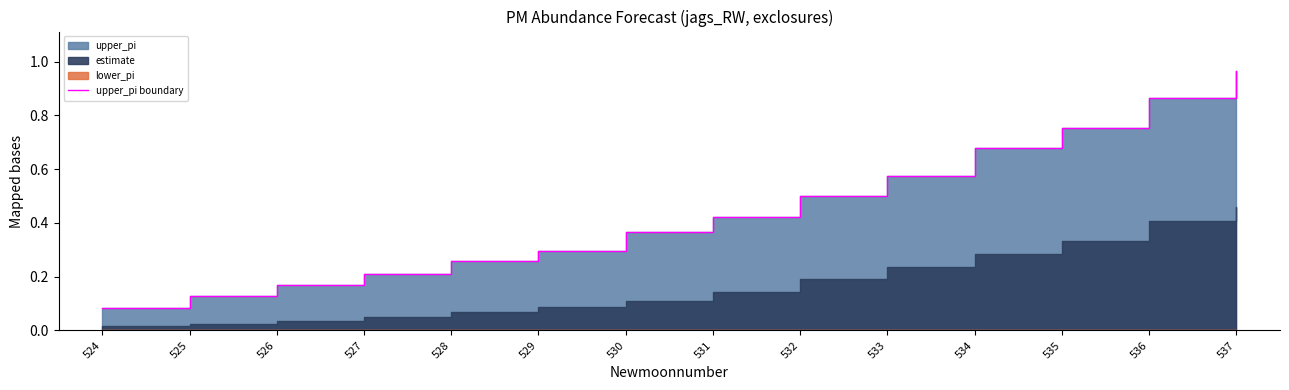

What is the difference between the second highest and minimum values?

0.8